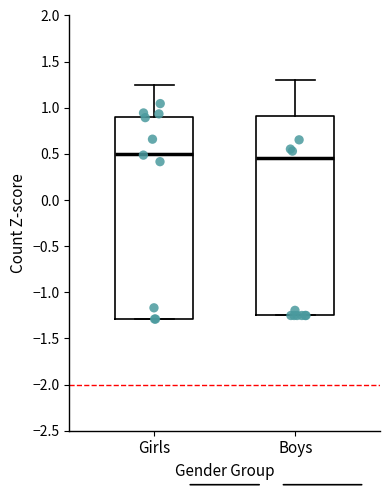

Reading left to right, transcribe this box plot: for each box, give where its median line is, the range the box spans, and where its two whiskers end, as read against the y-axis. The values are not printed on the chart, so give them approximately, as read against the axis.

Girls: median 0.50, box -1.30 to 0.90, whiskers -1.30 to 1.25
Boys: median 0.45, box -1.25 to 0.90, whiskers -1.25 to 1.30